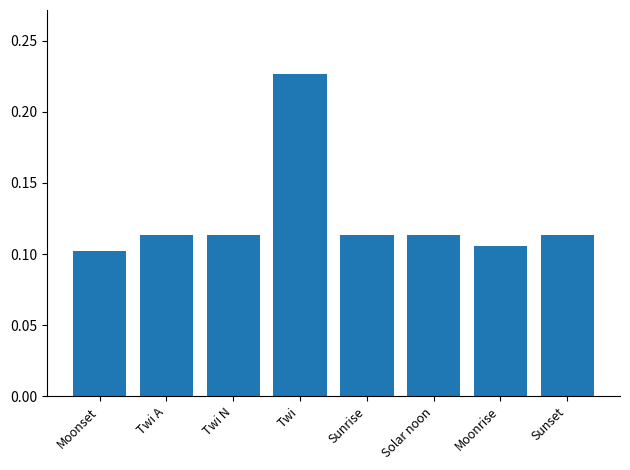

Count the values in the range 0 to 1.

8